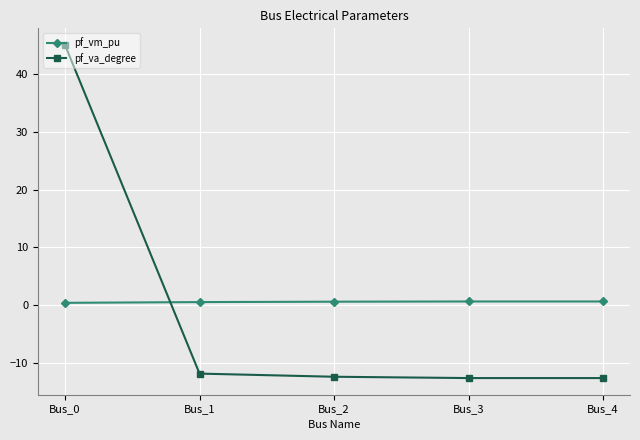

At which label is pf_va_degree closest to 16?

Bus_1